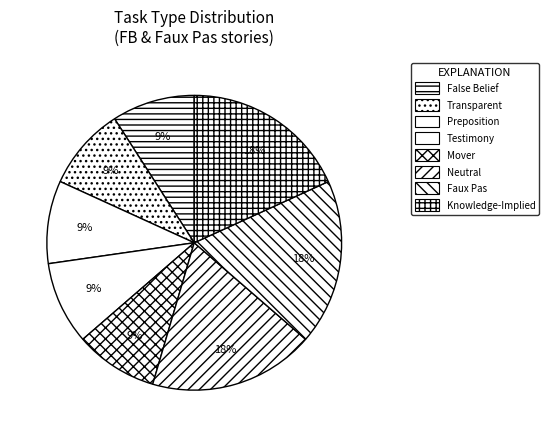

Does Testimony represent more than half of the total?

No